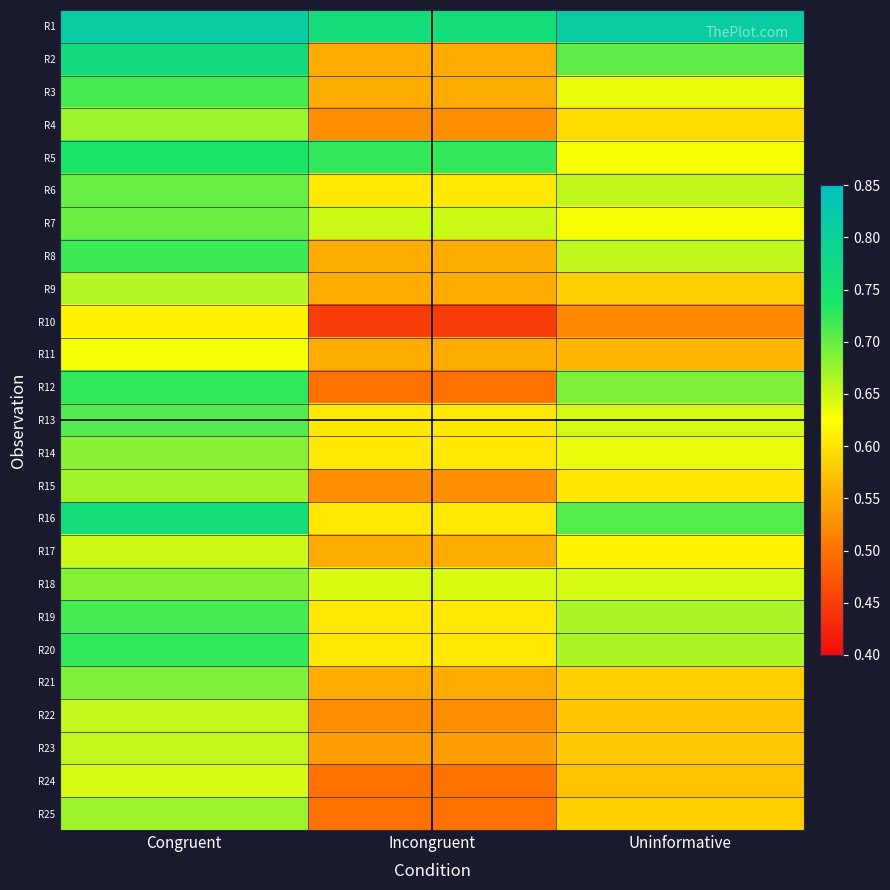

At how many categories does at least one series exceed 0?

3